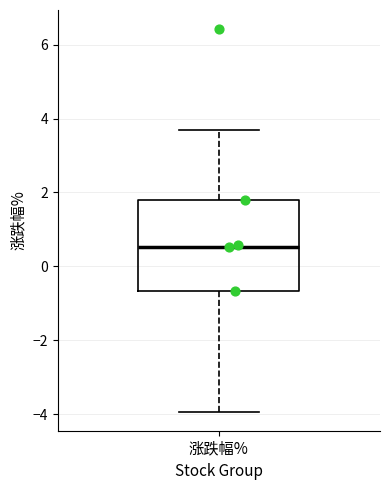

Where is the lower edge of the box for 涨跌幅% on the y-axis? The values are not printed on the chart, so give them approximately, as read against the axis.

-0.6